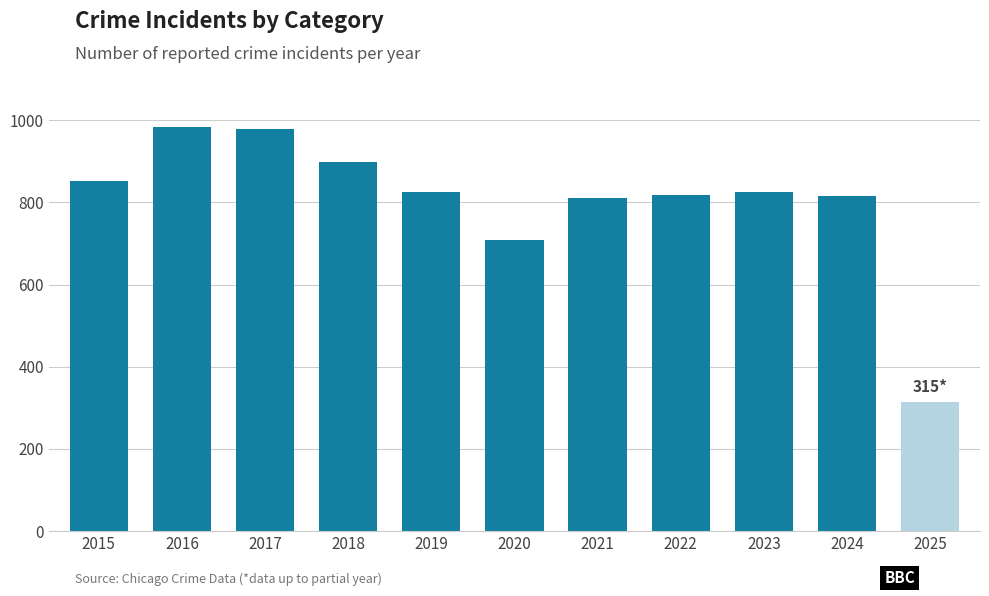

At which label is the value closest to 649?

2020